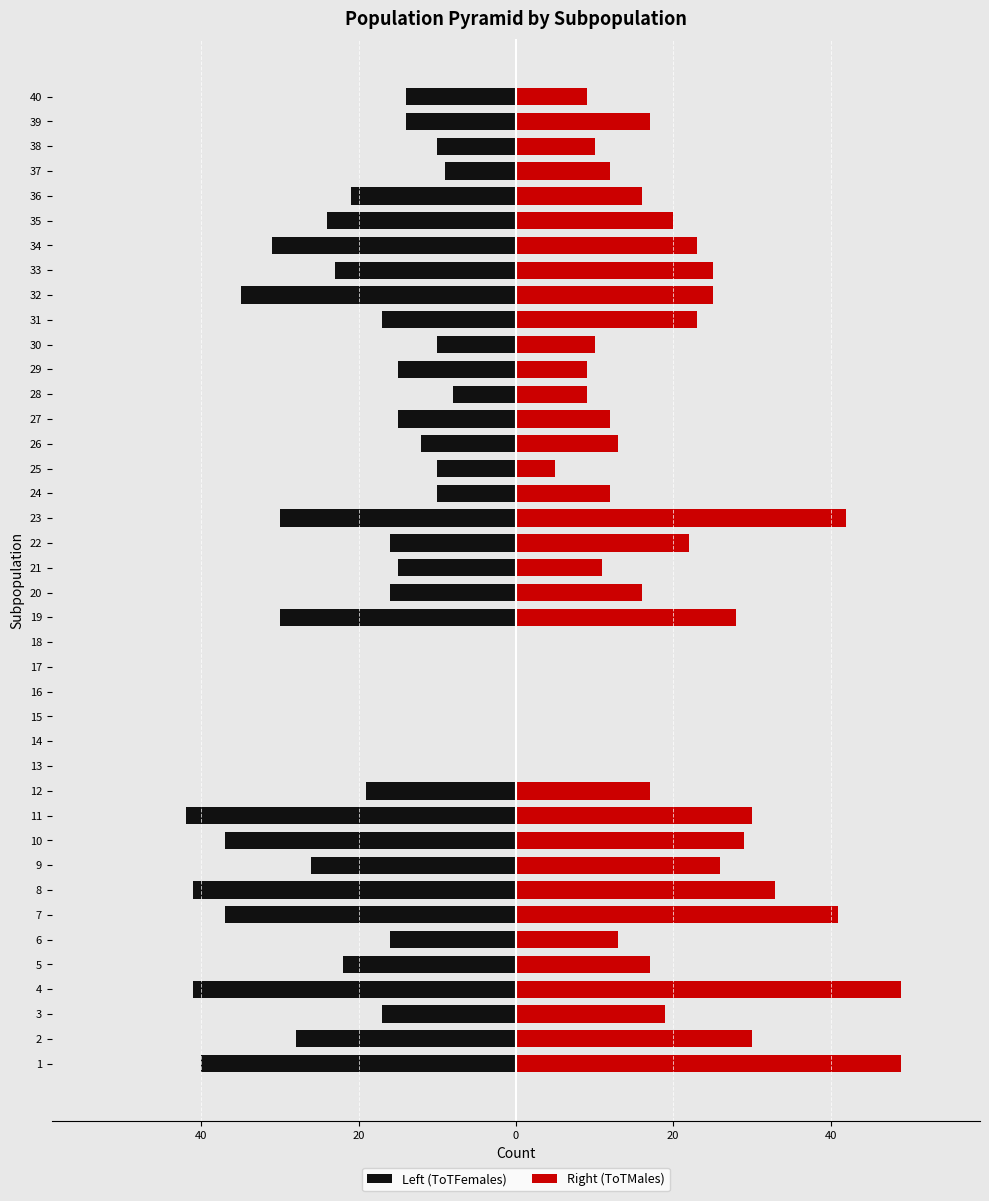

What is the minimum value shown in the chart?

-42